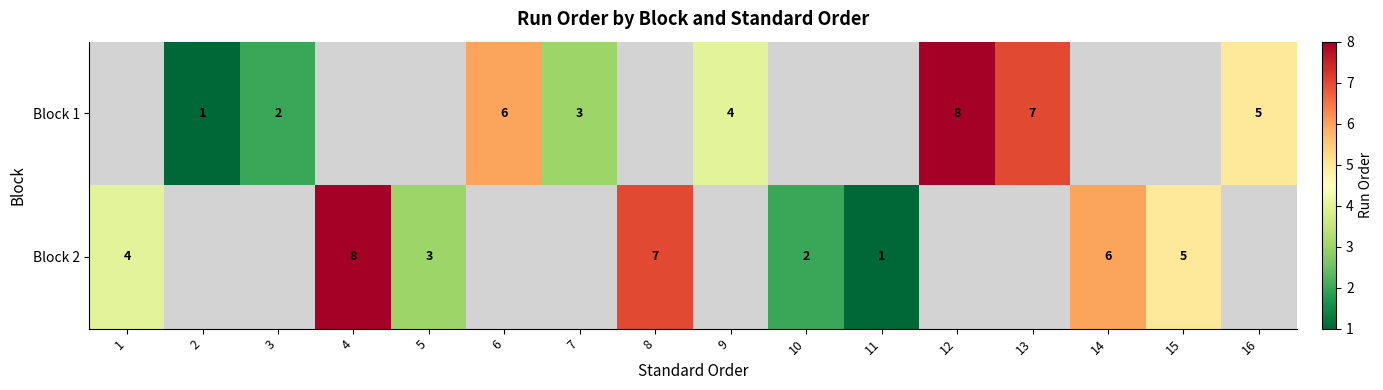

The value of Block 1 at 2 is 1. True or false?

True